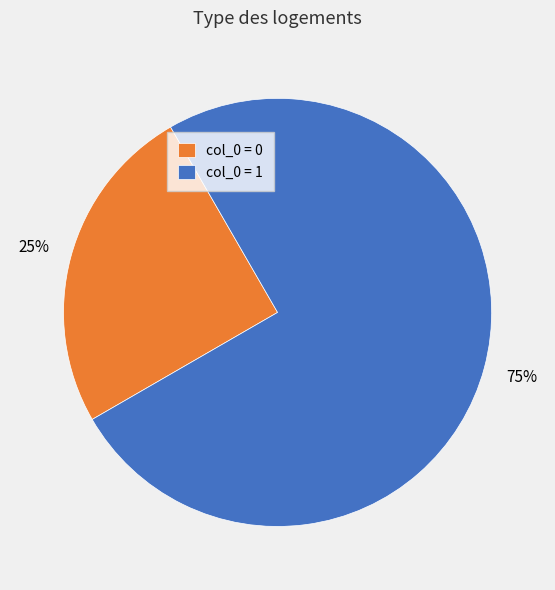

To the nearest percent, what is the combined percentage of col_0 = 0 and col_0 = 1?

100%